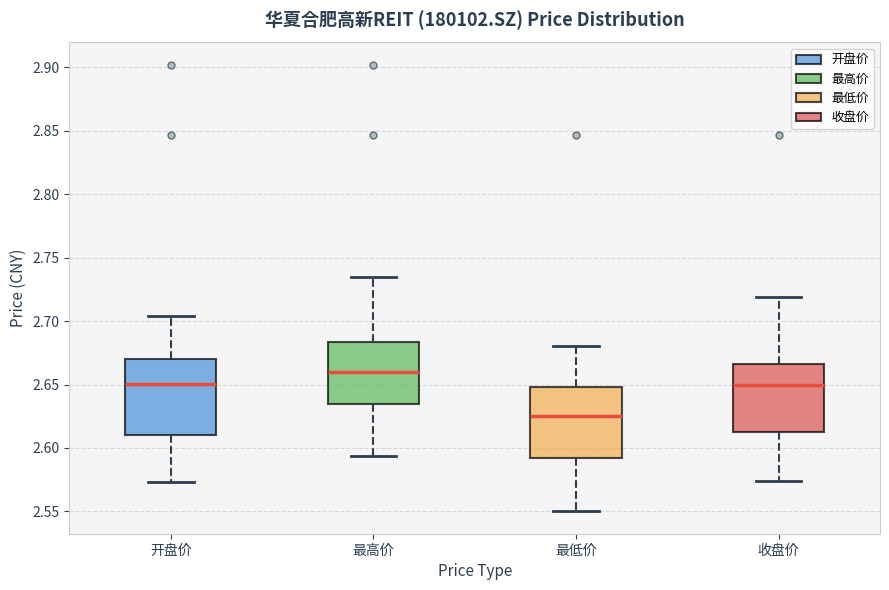

Reading left to right, read every box against the y-axis: the position of its median line, the range the box covers, and the ends of its whiskers. The values are not printed on the chart, so give them approximately, as read against the axis.

开盘价: median 2.650, box 2.610 to 2.670, whiskers 2.575 to 2.705
最高价: median 2.660, box 2.635 to 2.685, whiskers 2.595 to 2.735
最低价: median 2.625, box 2.590 to 2.650, whiskers 2.550 to 2.680
收盘价: median 2.650, box 2.615 to 2.665, whiskers 2.575 to 2.720